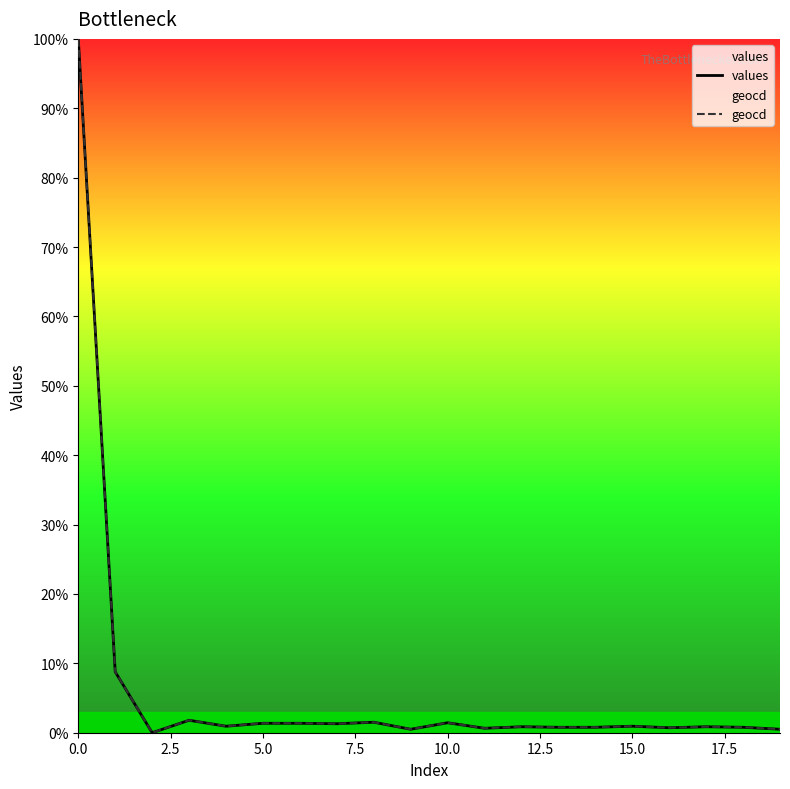

What is the highest value of the values series?

100.0